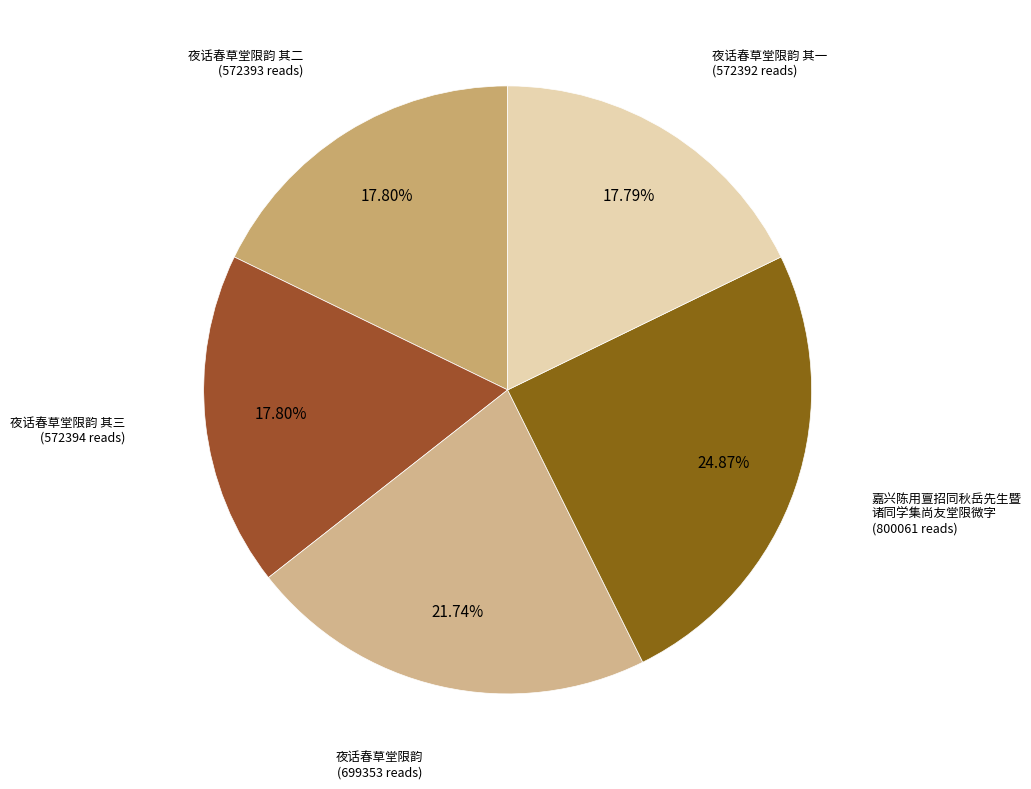

How many segments does this pie chart have?

5